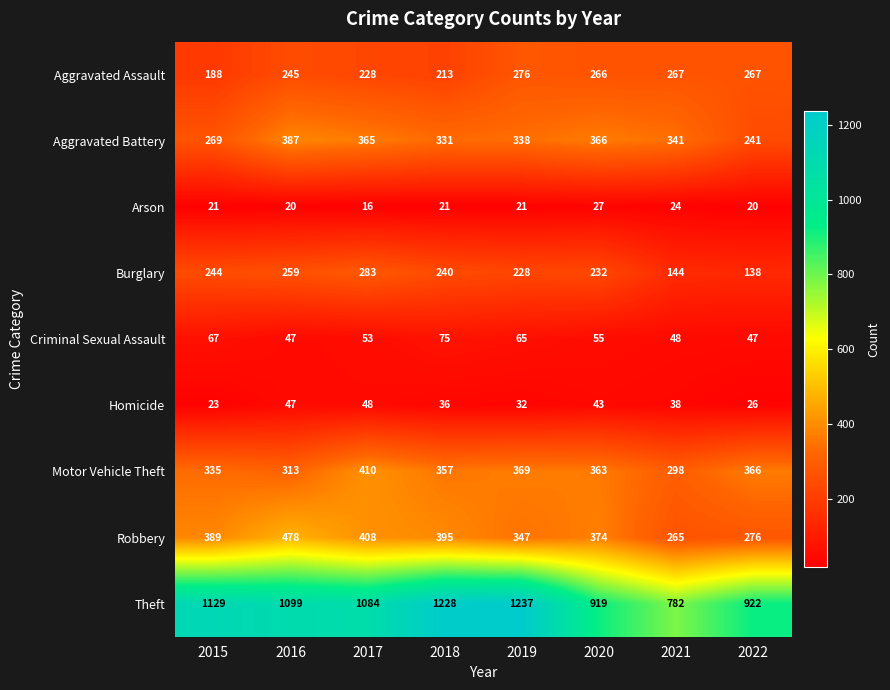

Between 2015 and 2017, which series saw the biggest shift?

Aggravated Battery